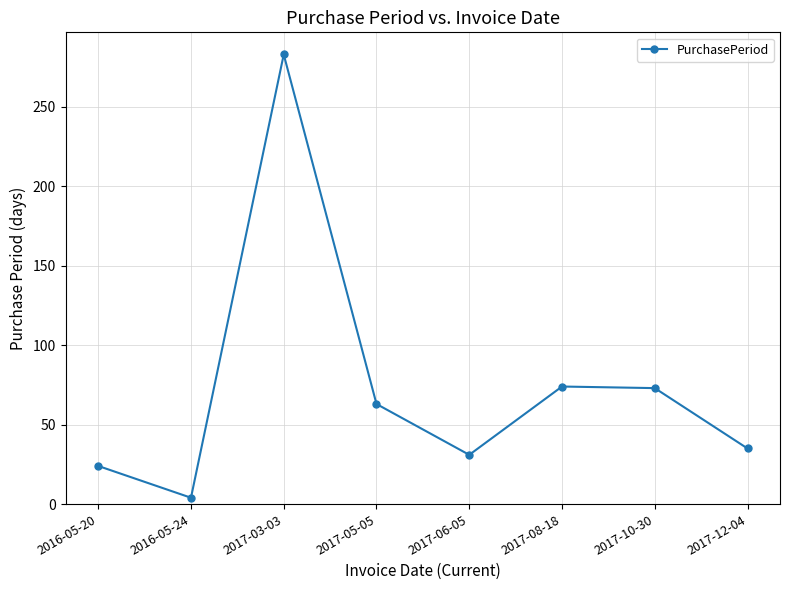

At which category does the chart reach its minimum across all series?

2016-05-24